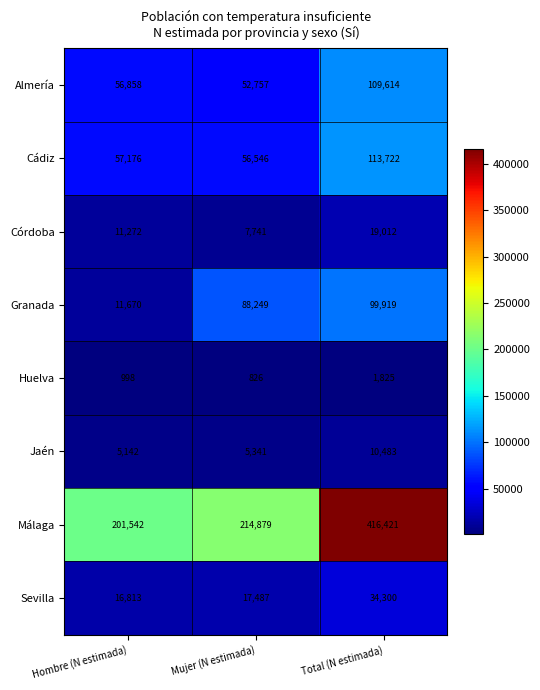

The Córdoba series shows 11272 at Hombre (N estimada). True or false?

True